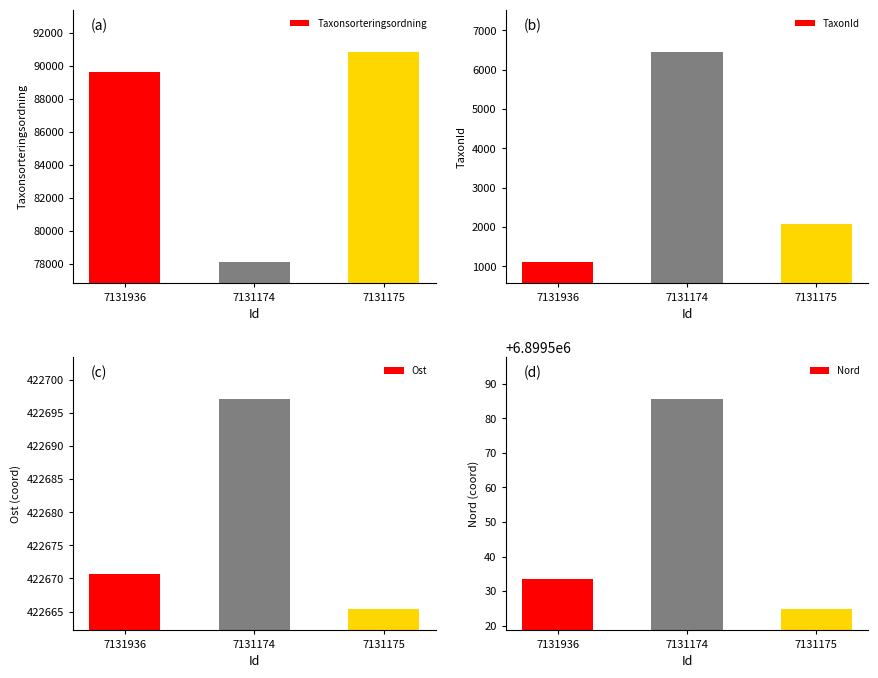

Reading right to left, extract all data points from this chart.

Taxonsorteringsordning: 7131175=90841.0	7131174=78098.0	7131936=89594.0
TaxonId: 7131175=2079.0	7131174=6453.0	7131936=1102.0
Ost: 7131175=422665.3	7131174=422697.1	7131936=422670.7
Nord: 7131175=6899524.7	7131174=6899585.6	7131936=6899533.5